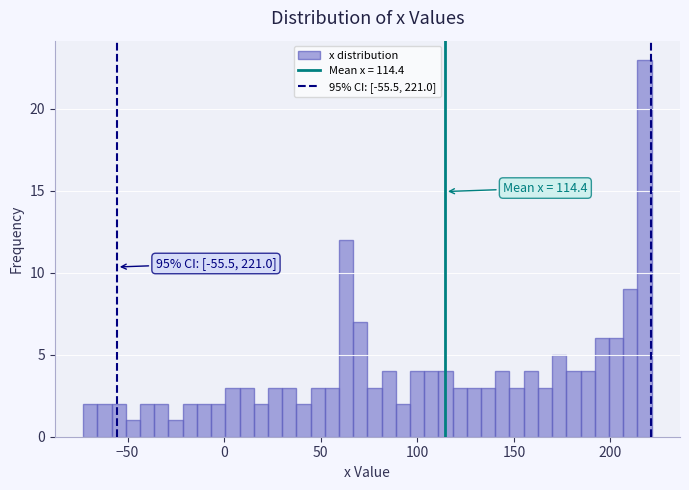

Read against the x-axis, roughly where is the centre of the tallest bar?

220